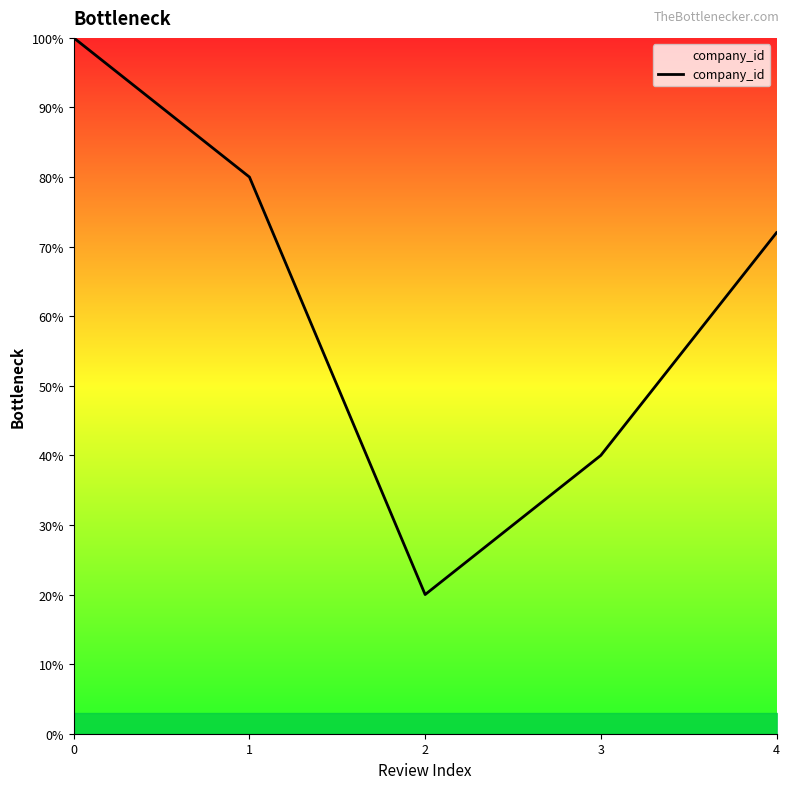

Reading right to left, what are all the values shown in this chart?

72	40	20	80	100